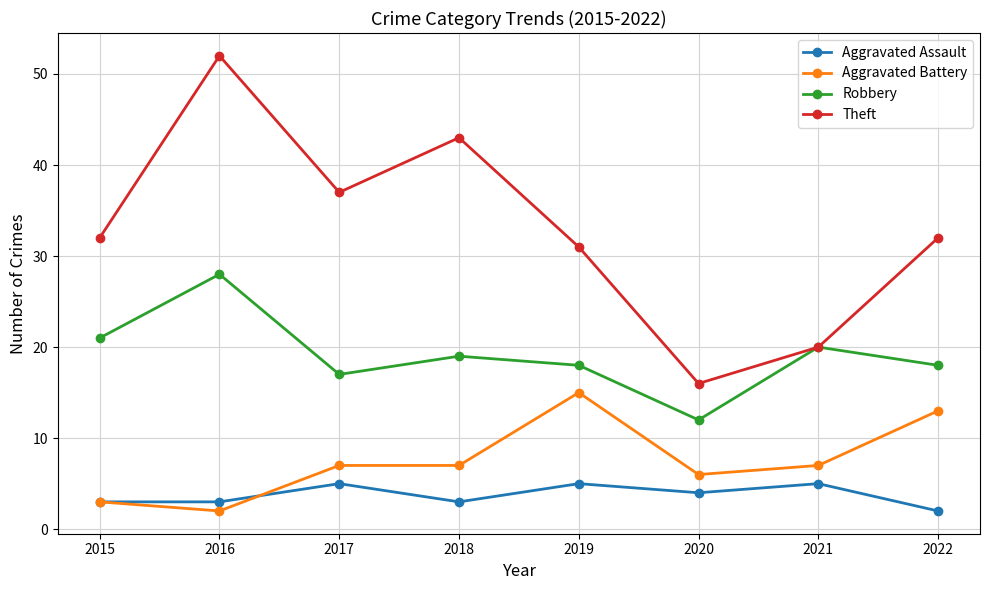

Reading right to left, list all the values displayed in this chart.

Aggravated Assault: 2022=2	2021=5	2020=4	2019=5	2018=3	2017=5	2016=3	2015=3
Aggravated Battery: 2022=13	2021=7	2020=6	2019=15	2018=7	2017=7	2016=2	2015=3
Robbery: 2022=18	2021=20	2020=12	2019=18	2018=19	2017=17	2016=28	2015=21
Theft: 2022=32	2021=20	2020=16	2019=31	2018=43	2017=37	2016=52	2015=32